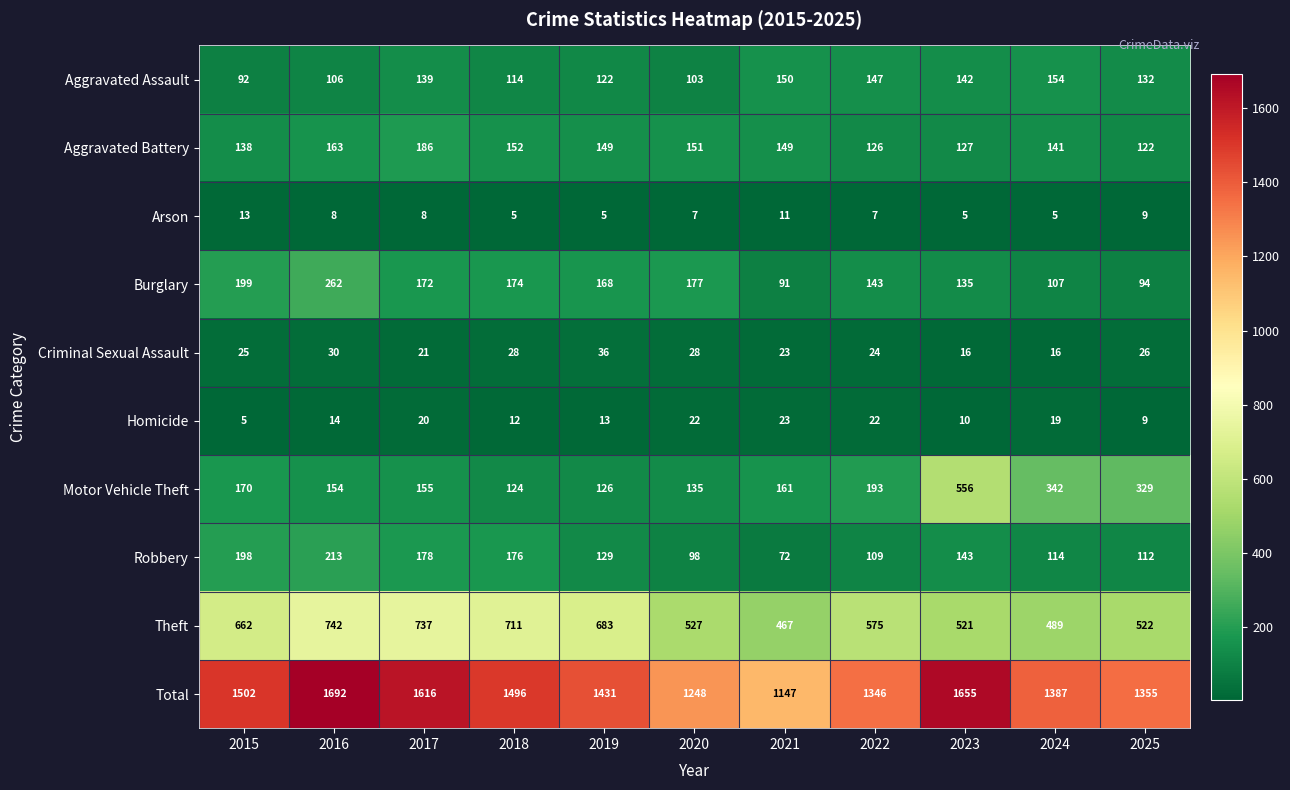

What is the difference between the Total values at 2022 and 2025?

9